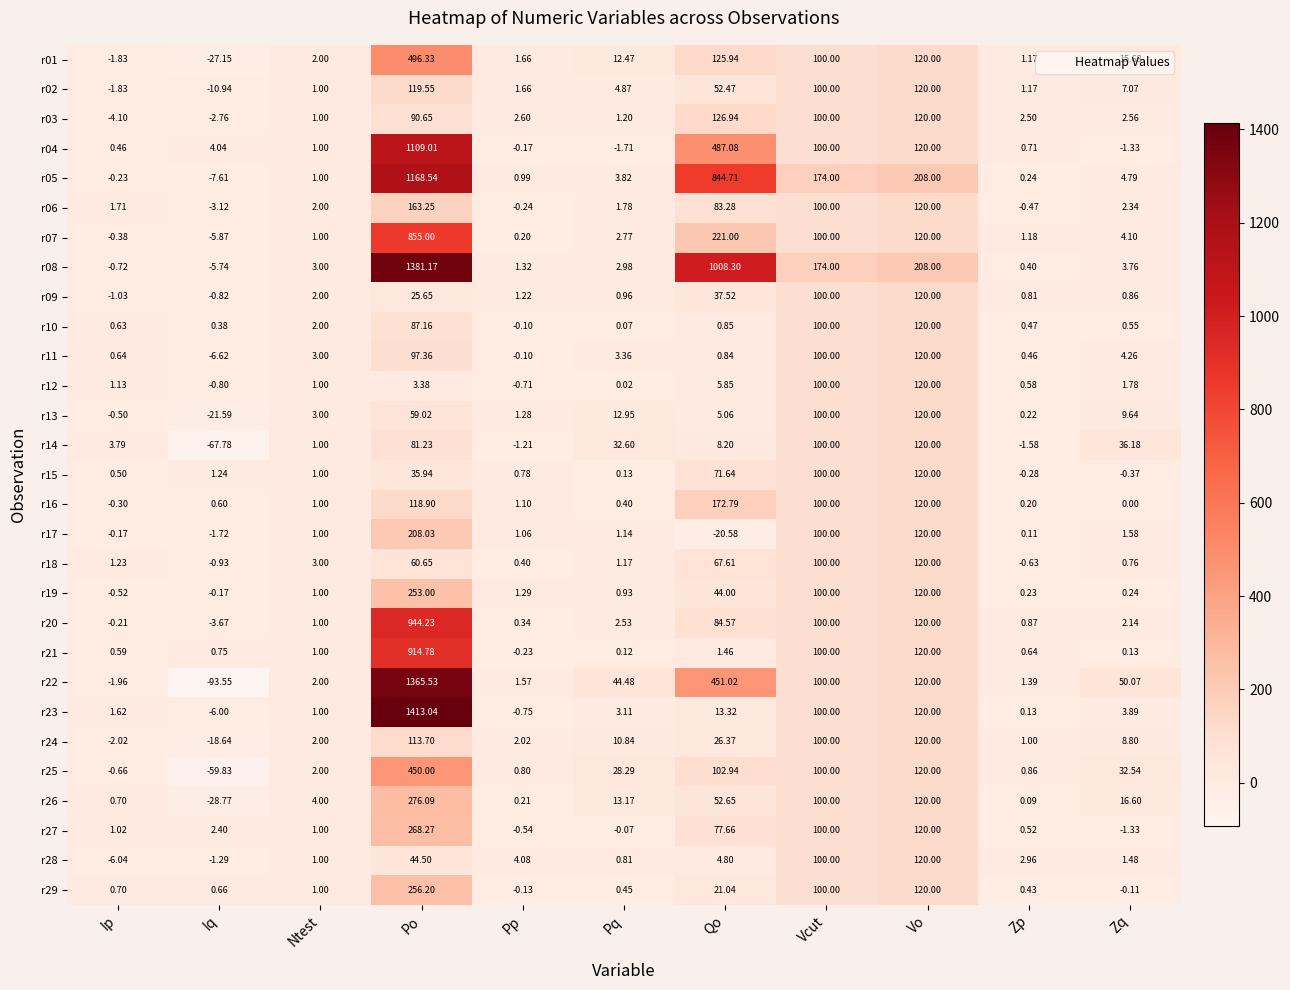

How many positive values does the r07 series have?

9